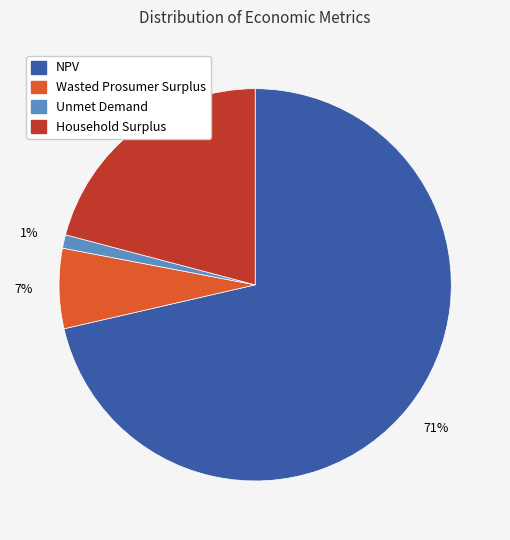

Combined, do Unmet Demand and Wasted Prosumer Surplus account for over 50%?

No